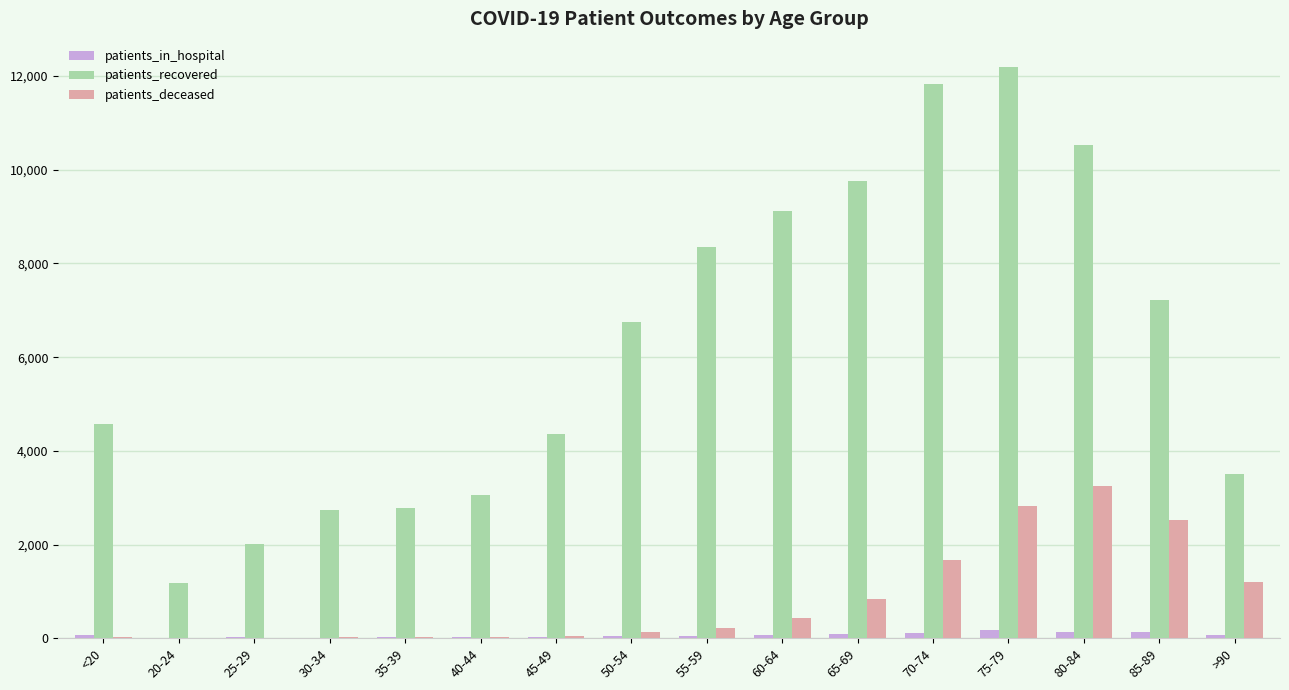

Between 65-69 and >90, which series saw the biggest shift?

patients_recovered